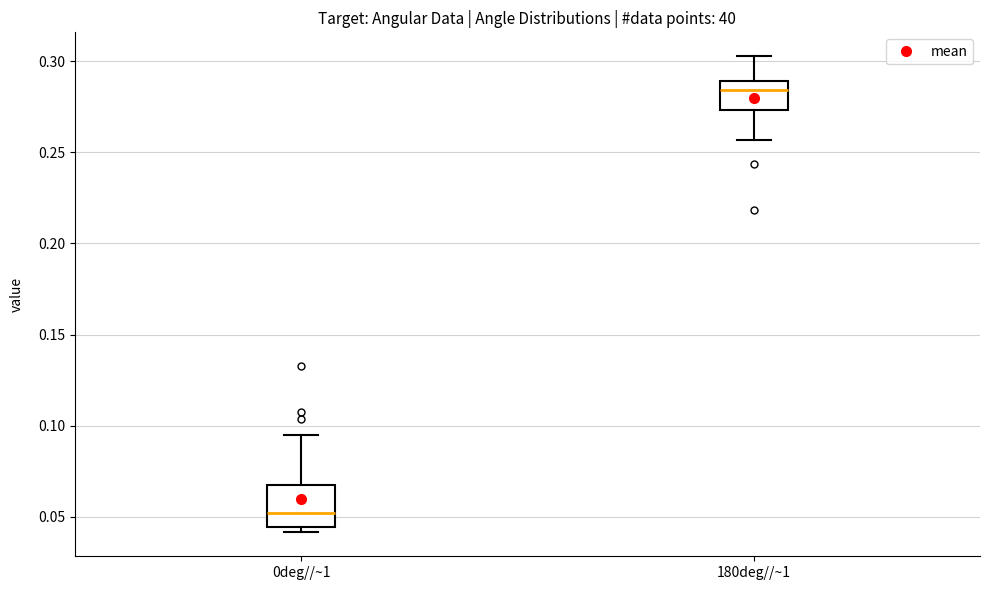

Which box has the highest median line?

180deg//~1